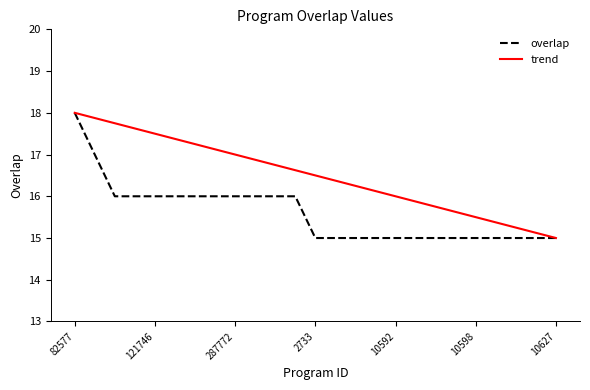

What is the difference between the maximum and minimum values in the trend series?

3.0